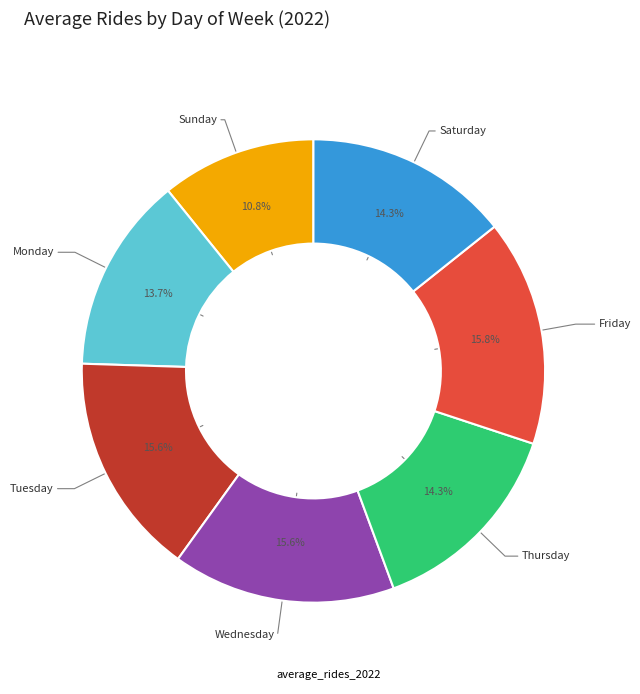

Count the number of slices in the pie.

7